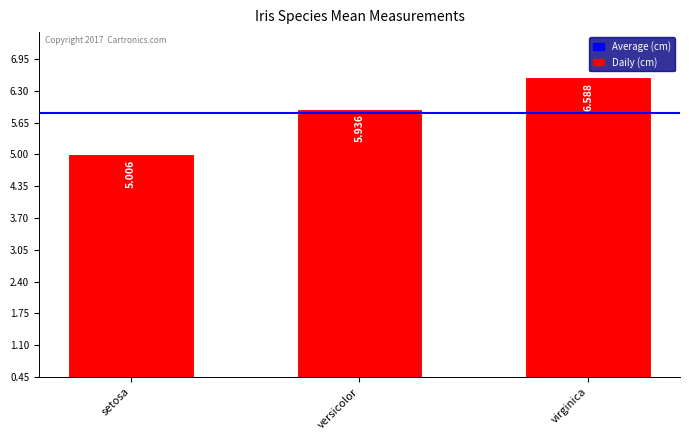

What is the maximum value shown in the chart?

6.6